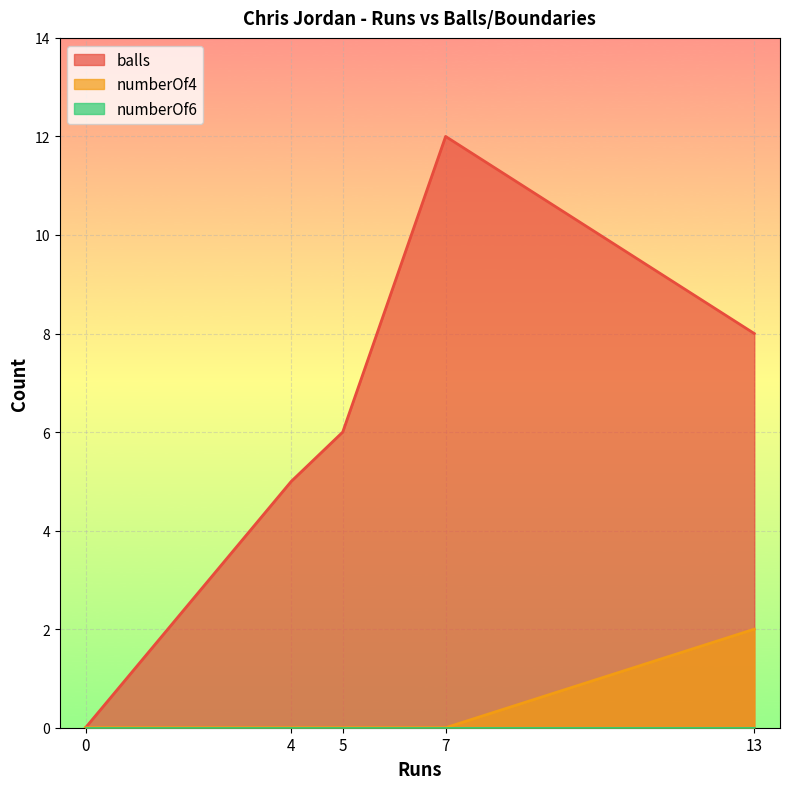

What value does the balls series have at 5, to the nearest 5?

5